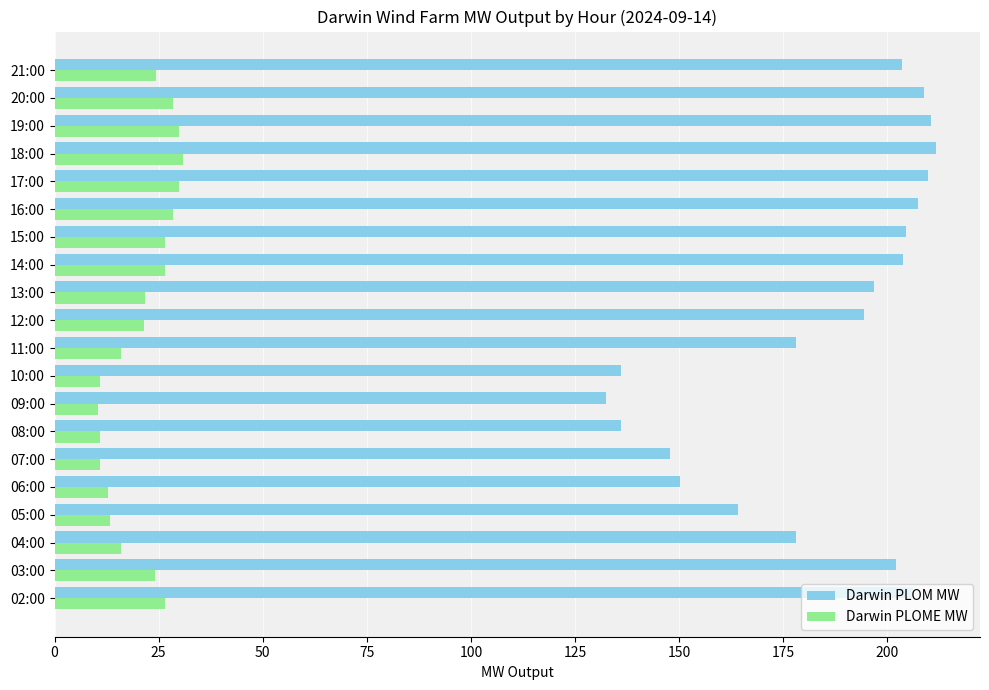

What is the minimum value for Darwin PLOM MW?

132.4